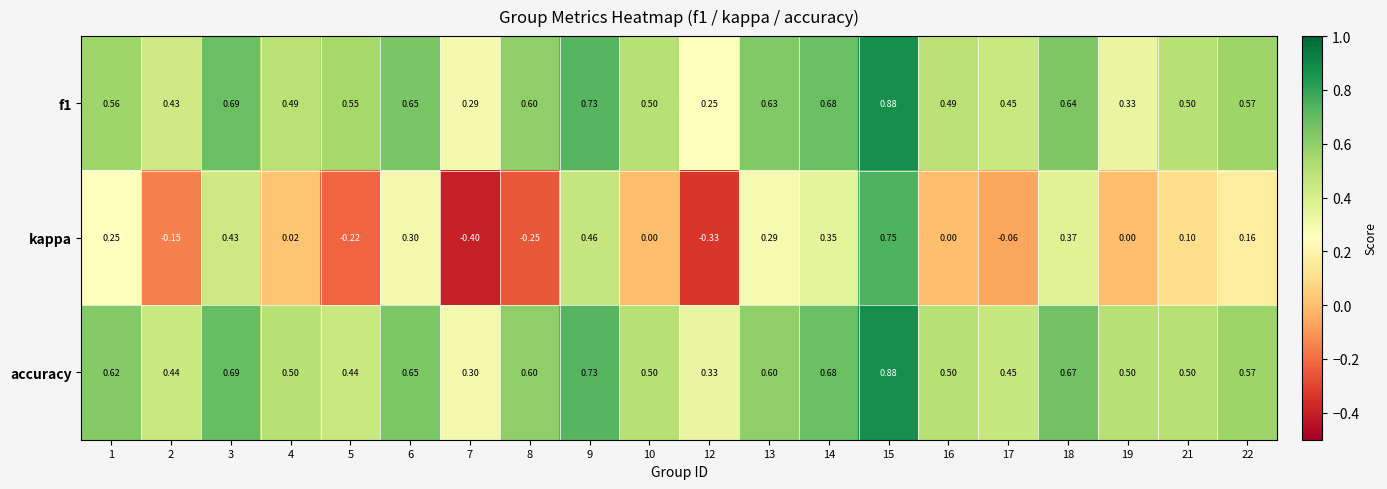

Which series has the widest spread of values?

kappa